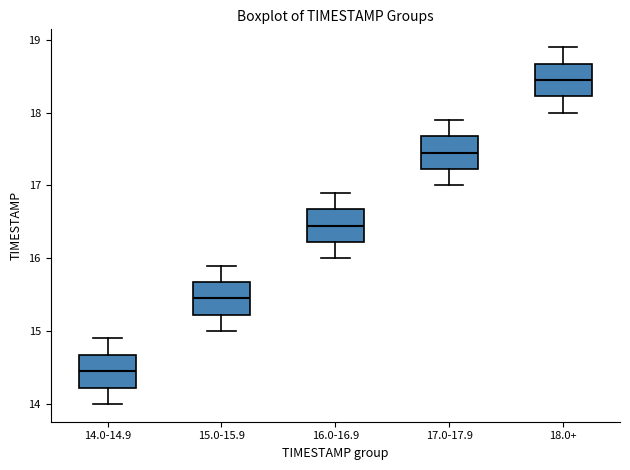

Which box has the lowest median line?

14.0-14.9